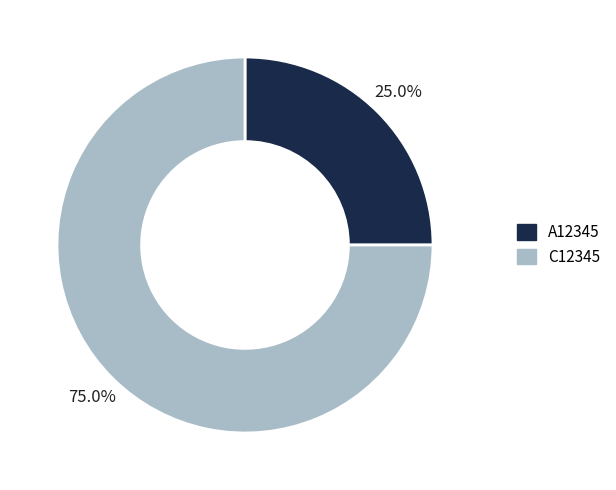

Which slice is the smallest?

A12345